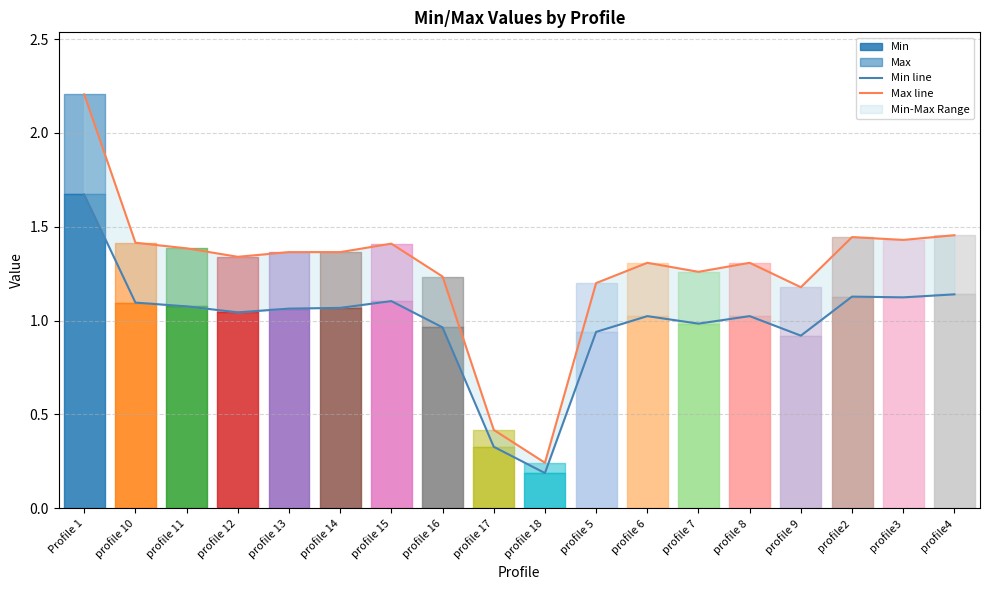

How many lines are shown in the chart?

2